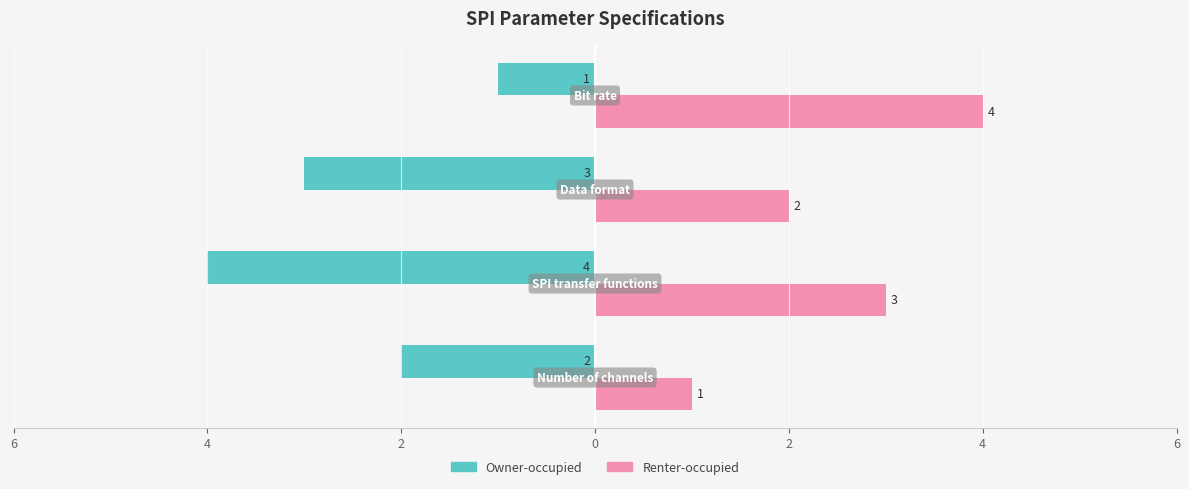

Which series has the largest range (max minus min)?

Owner-occupied